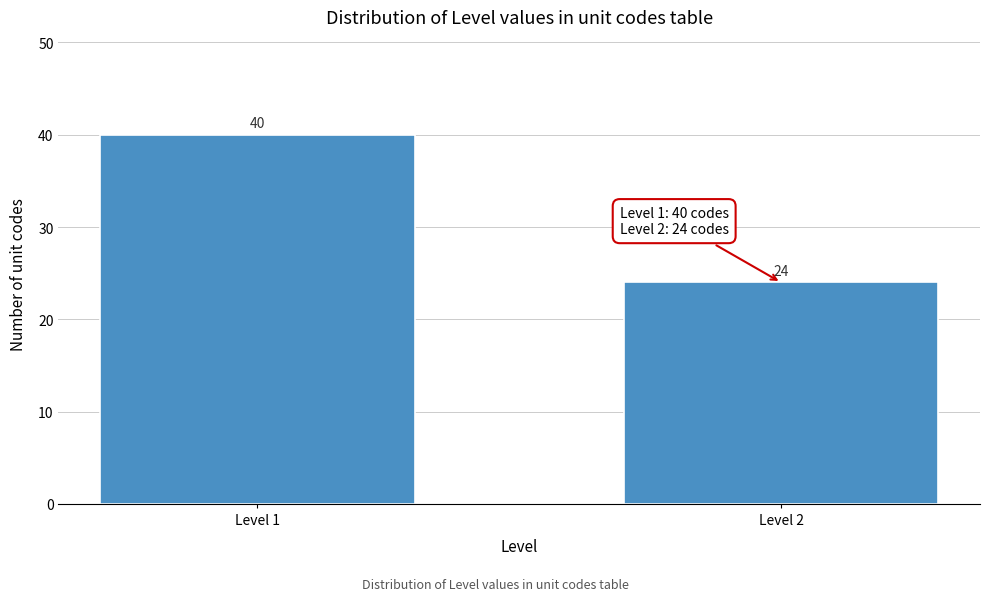

Reading right to left, what are all the values shown in this chart?

Level 2=24	Level 1=40